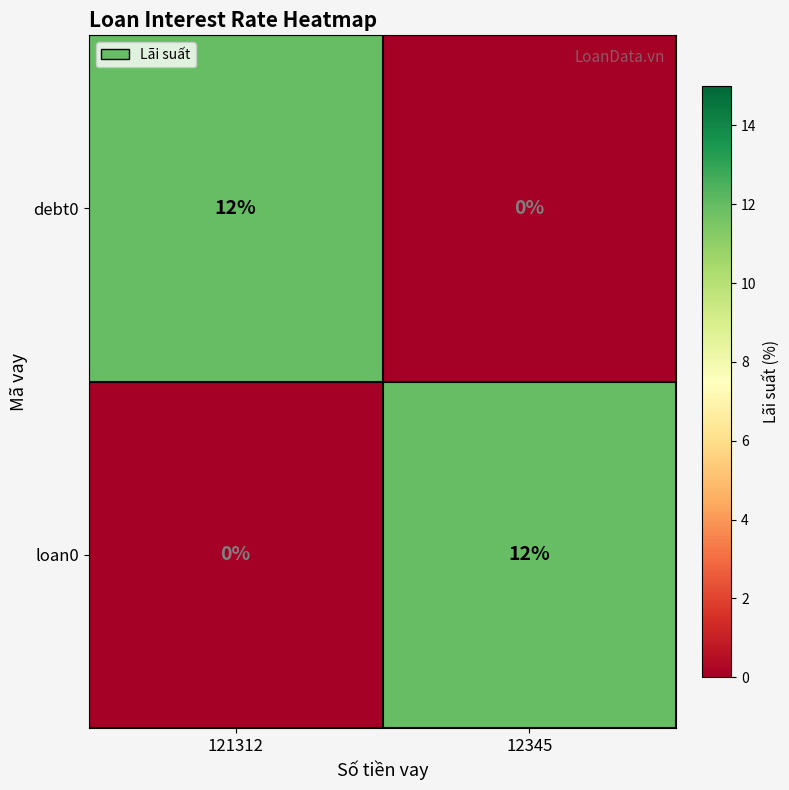

The debt0 series shows 5 at 121312. True or false?

False